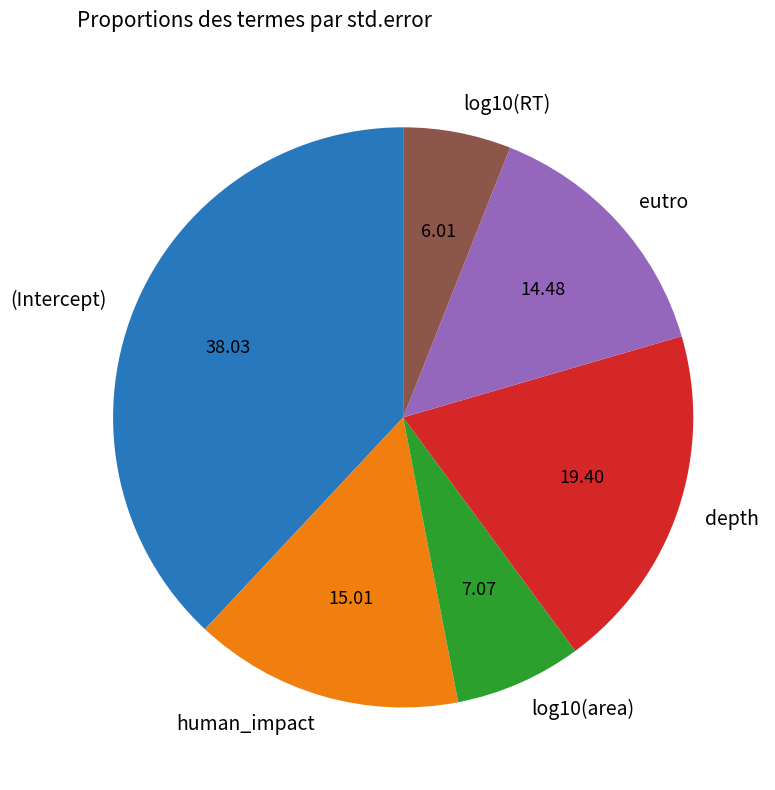

How many slices are in this pie chart?

6